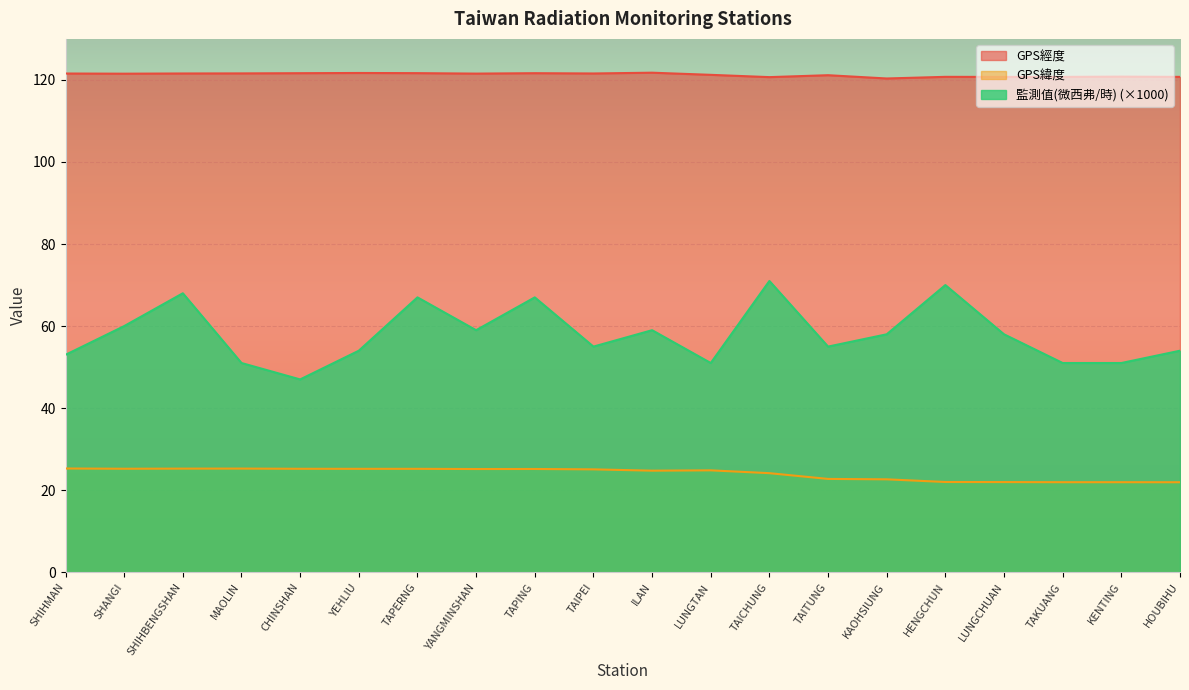

What is the sum of the GPS經度 values at TAICHUNG and LUNGTAN?

241.9